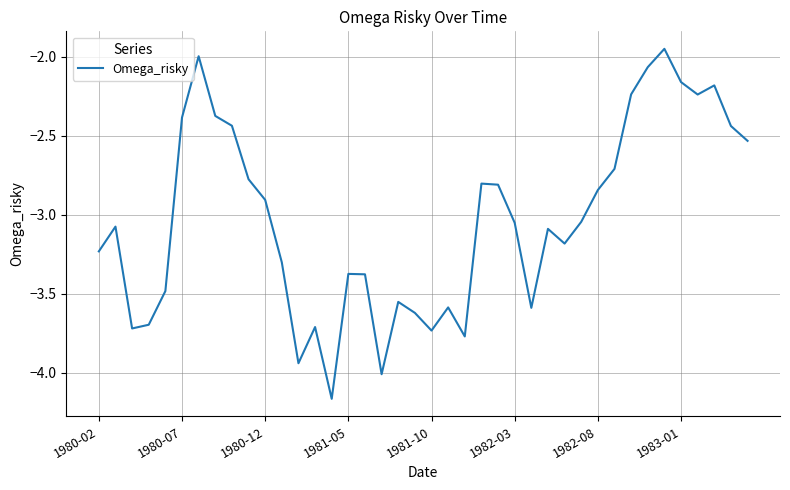

What is the difference between the maximum and minimum values?

2.2